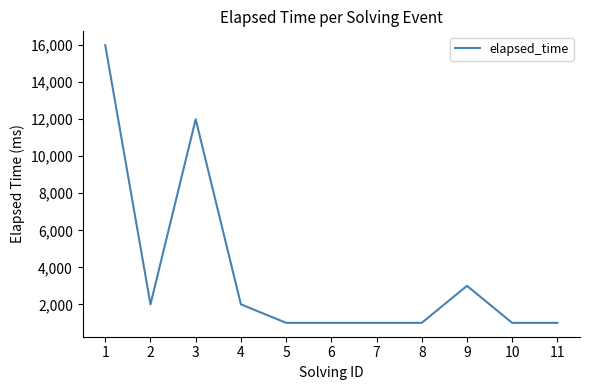

Which label corresponds to the largest value in the chart?

1